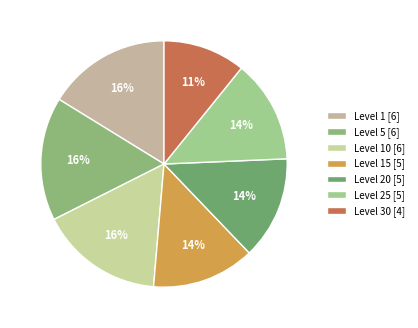

What is the smallest slice in the pie chart?

Level 30 [4]